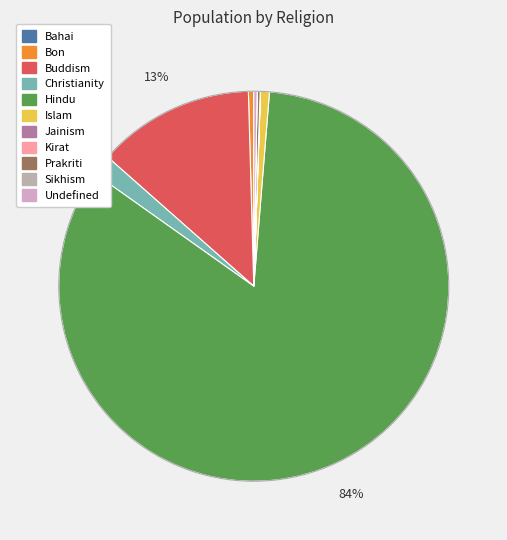

Does Hindu represent more than half of the total?

Yes